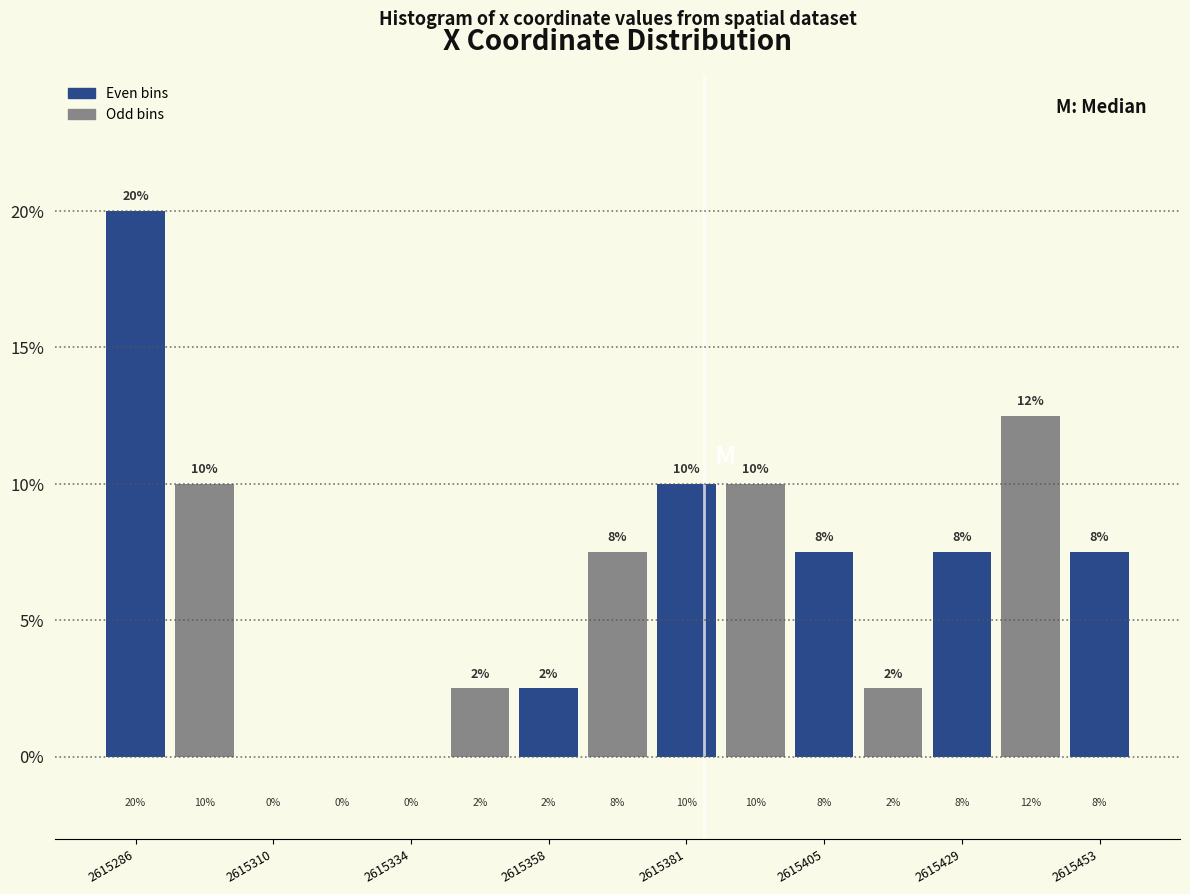

Read against the x-axis, roughly where is the centre of the tallest bar?

2615285